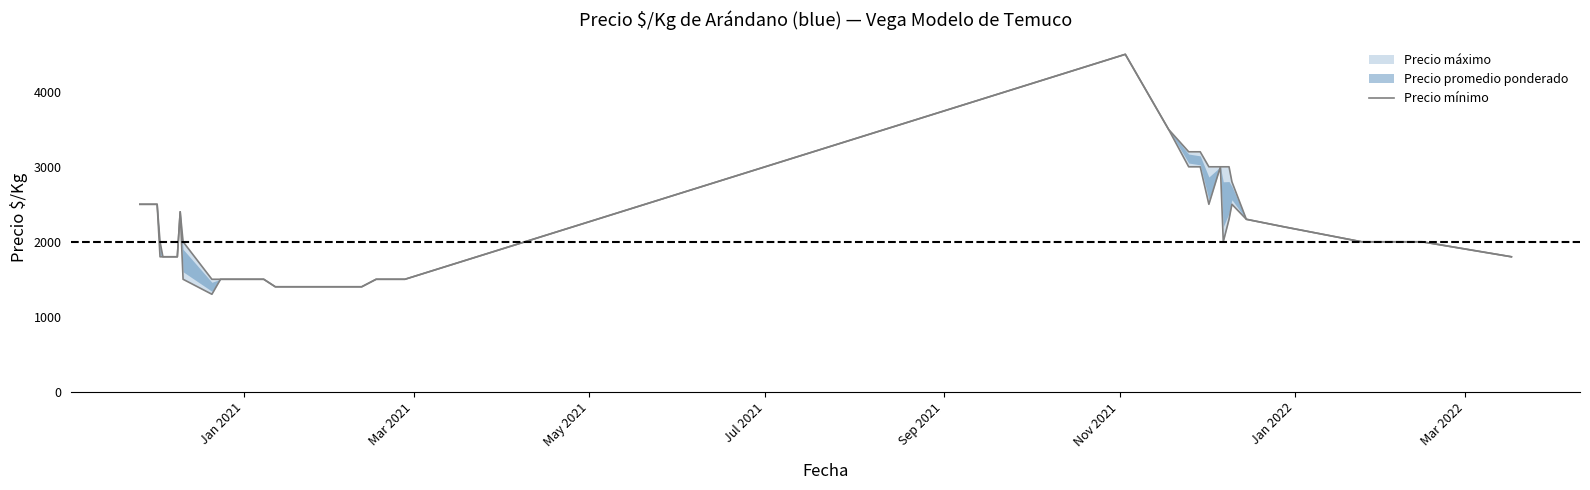

True or false: there are more than 0 points higher than both neighbors.

True